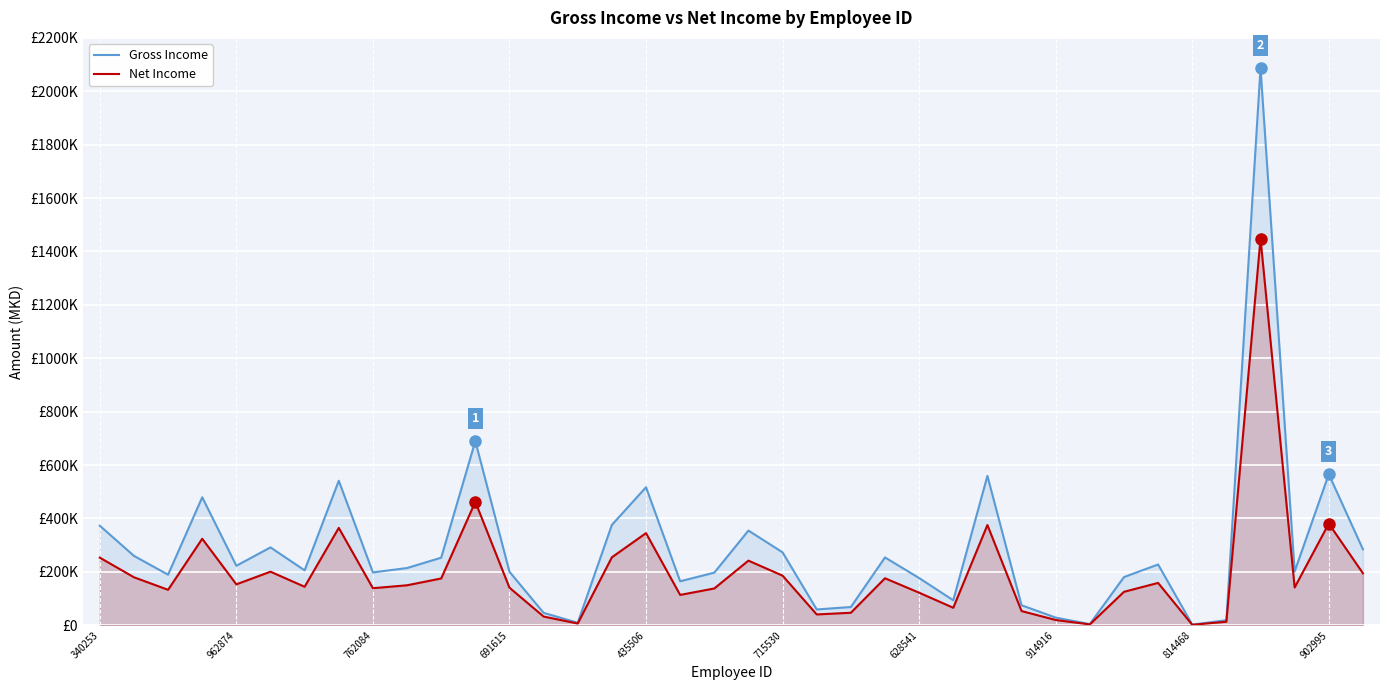

What is the total value across all series at 691615?

340472